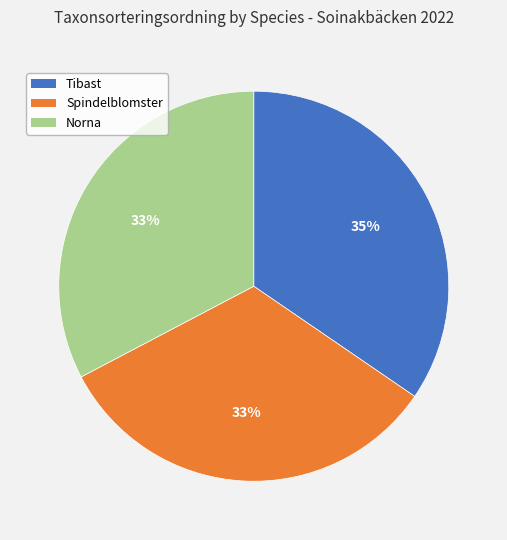

Is there any slice that represents more than half of the pie?

No